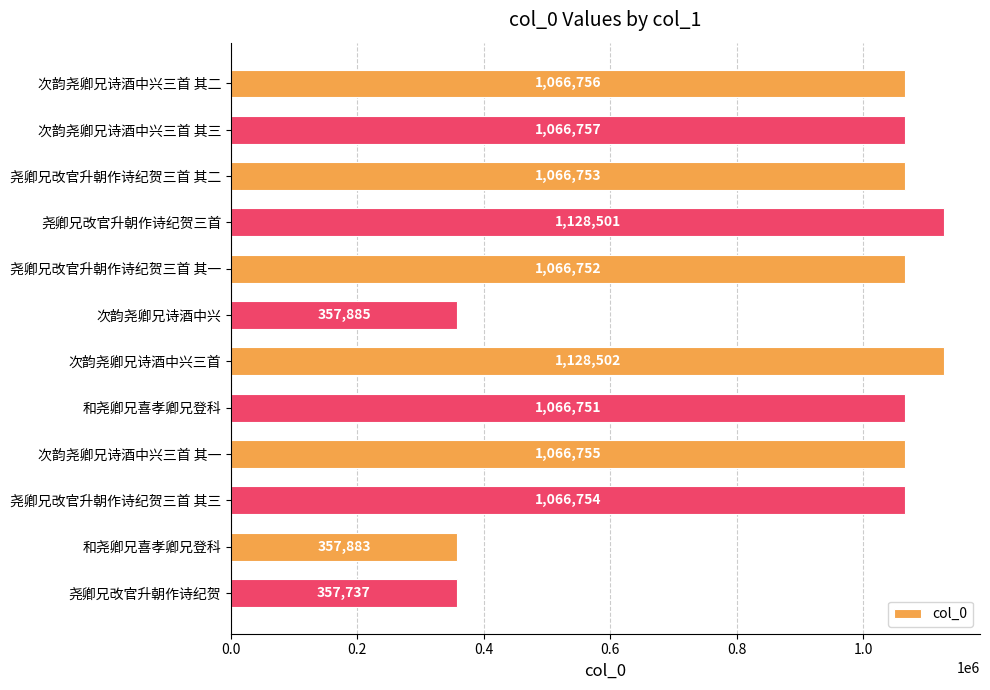

What is the smallest value displayed?

357737